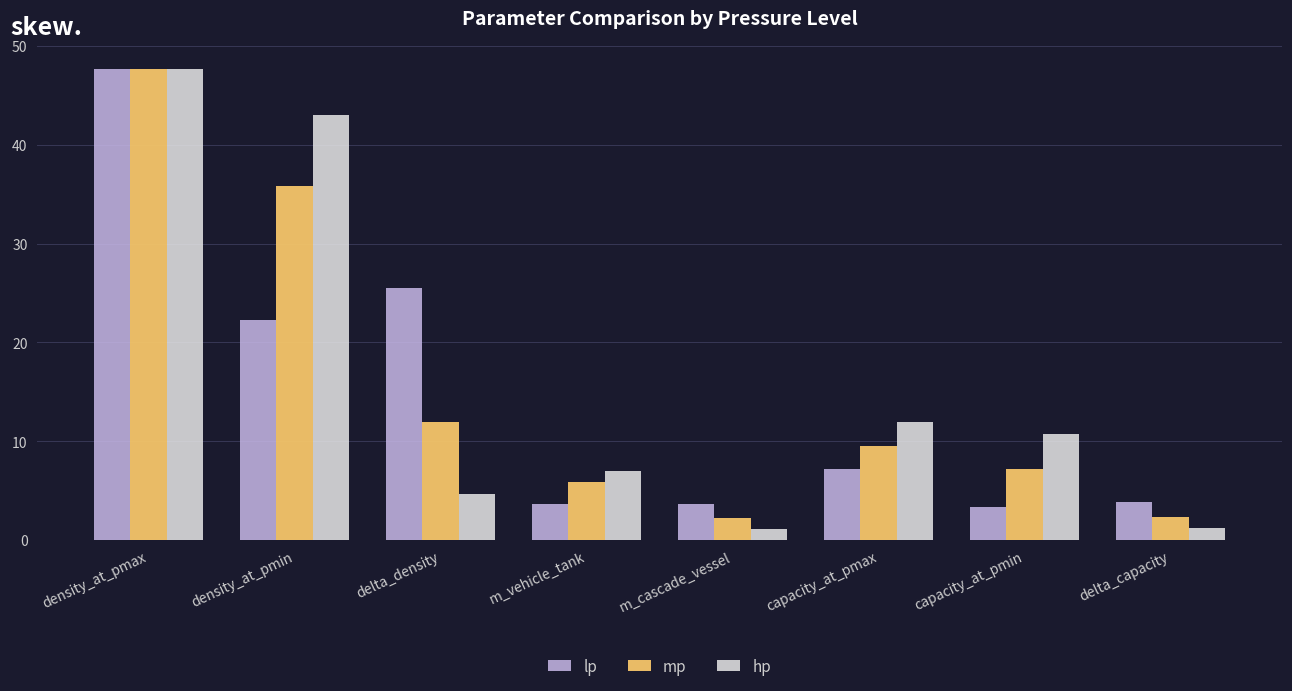

Which label corresponds to the largest value in the chart?

density_at_pmax